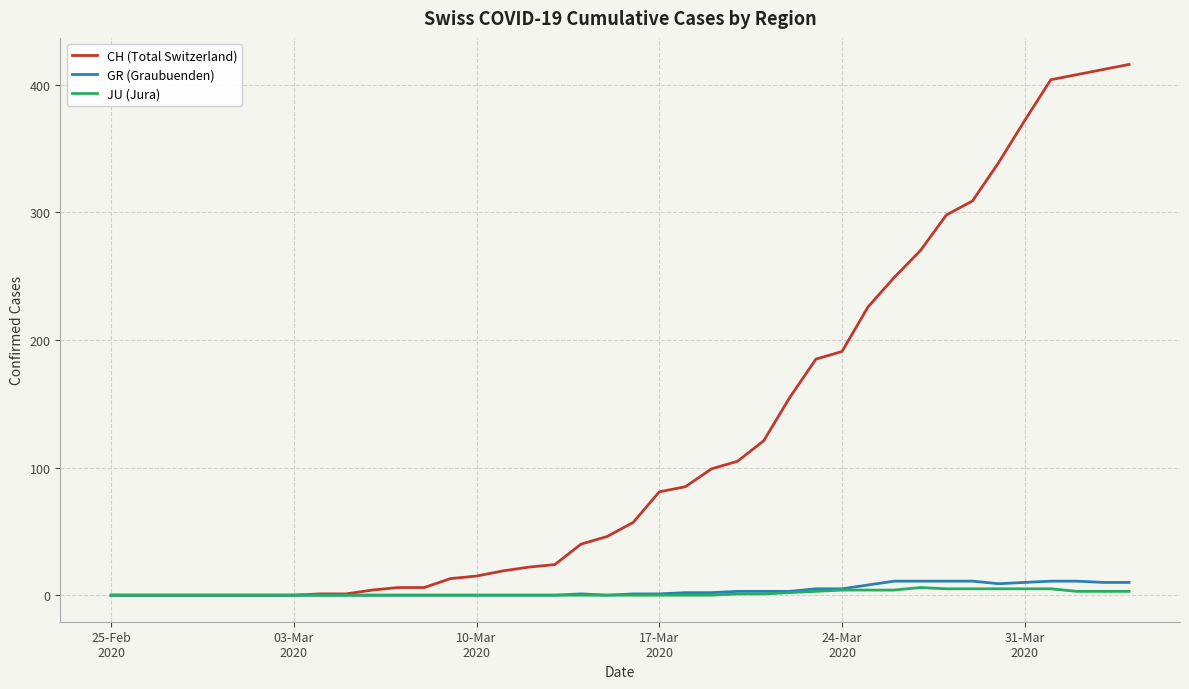

Which series has the largest total across all categories?

CH (Total Switzerland)